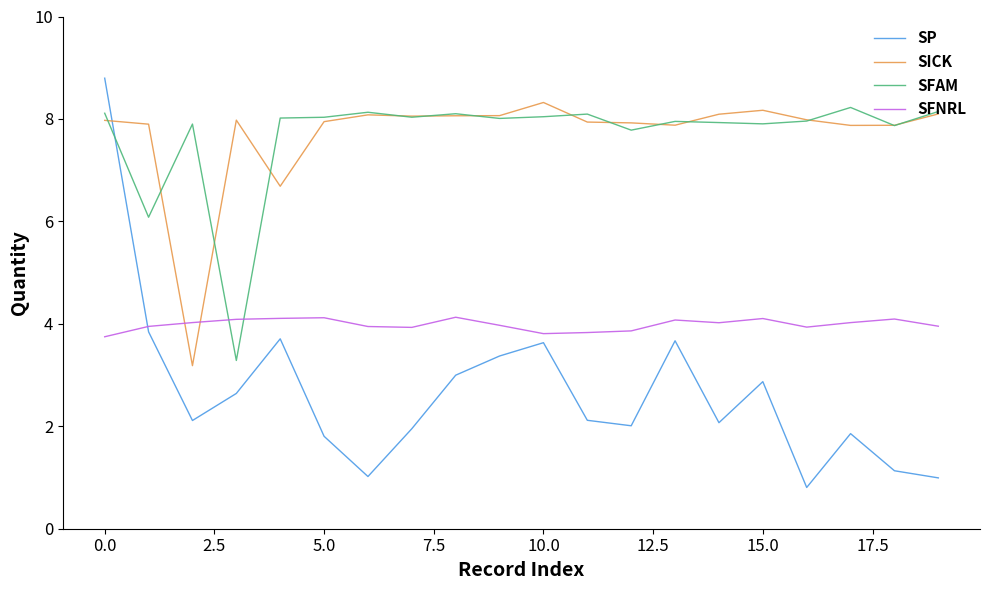

How many times do SICK and SFNRL cross each other?

2